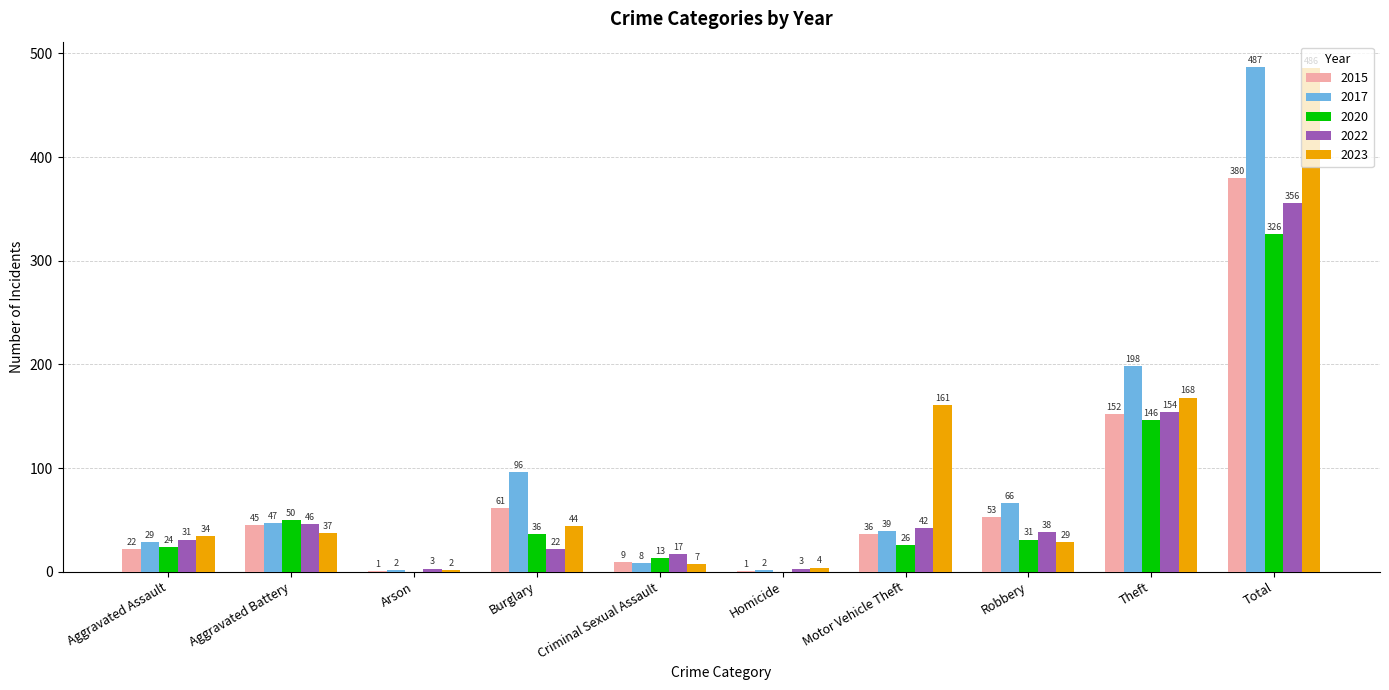

Reading right to left, extract all data points from this chart.

2015: 380	152	53	36	1	9	61	1	45	22
2017: 487	198	66	39	2	8	96	2	47	29
2020: 326	146	31	26	0	13	36	0	50	24
2022: 356	154	38	42	3	17	22	3	46	31
2023: 486	168	29	161	4	7	44	2	37	34